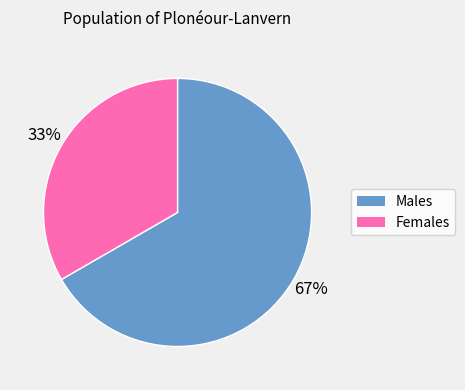

To the nearest percent, what percentage of the pie is Males?

67%